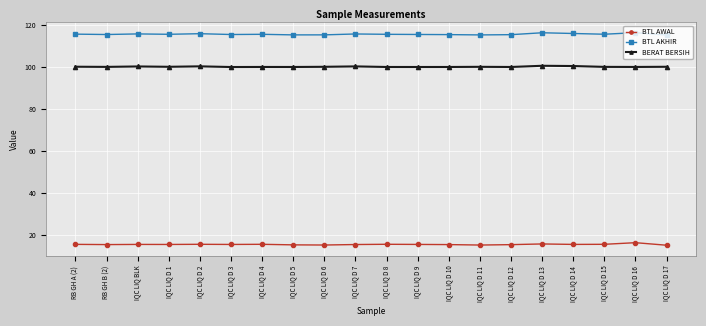

What is the average value of the BTL AWAL series?

15.5